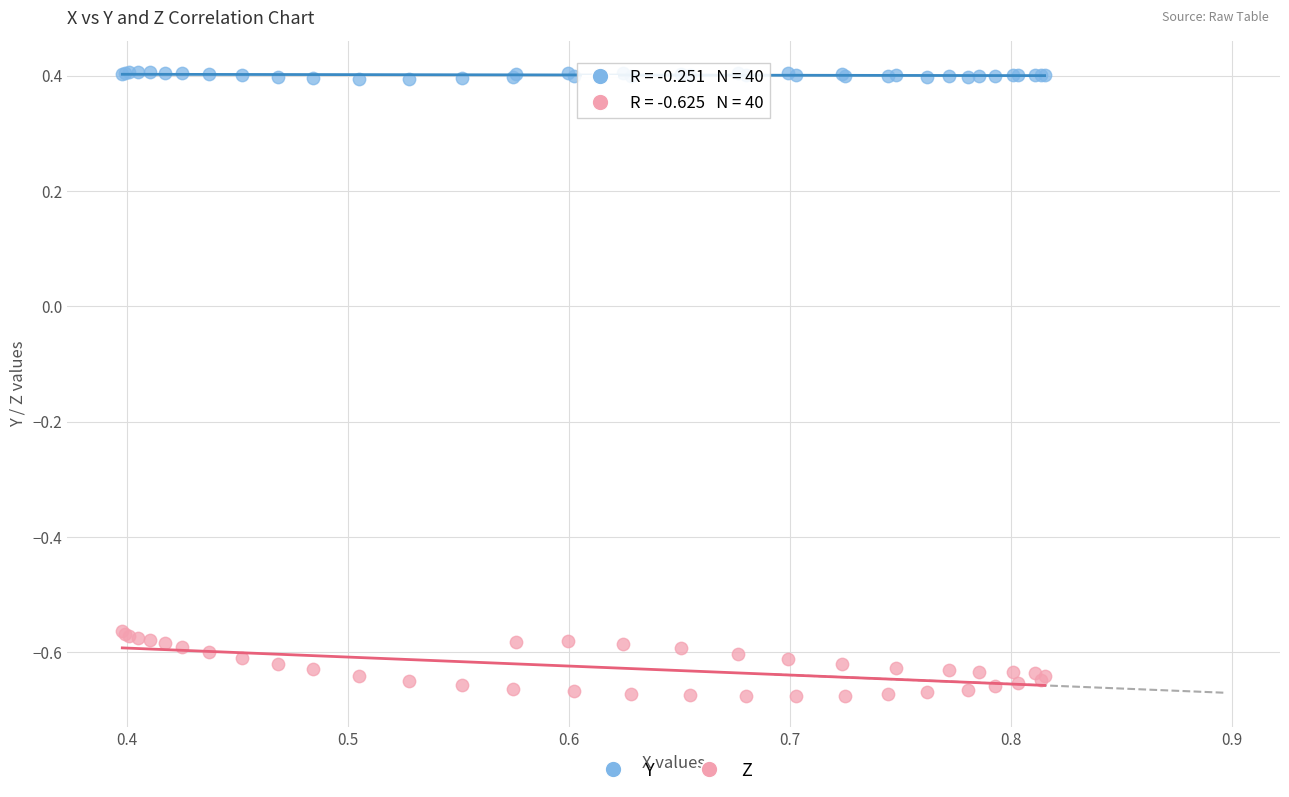

Which series has the widest spread of Y values?

Z